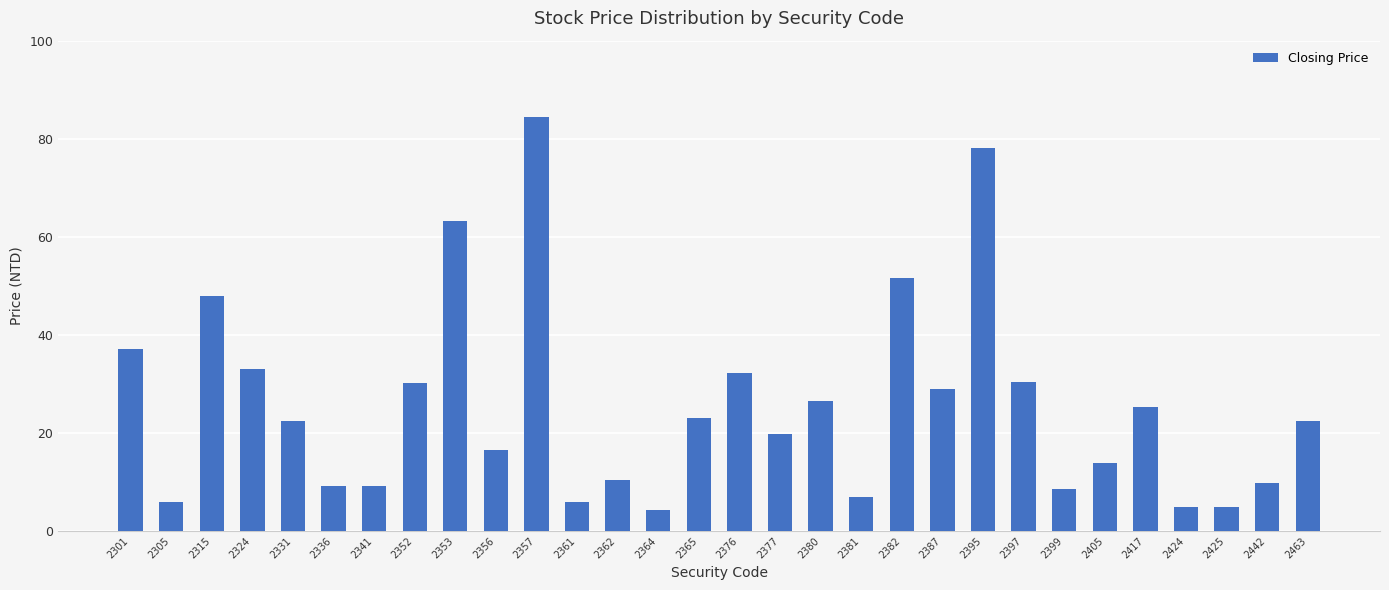

What is the value of the 19th bar from the left?

6.9